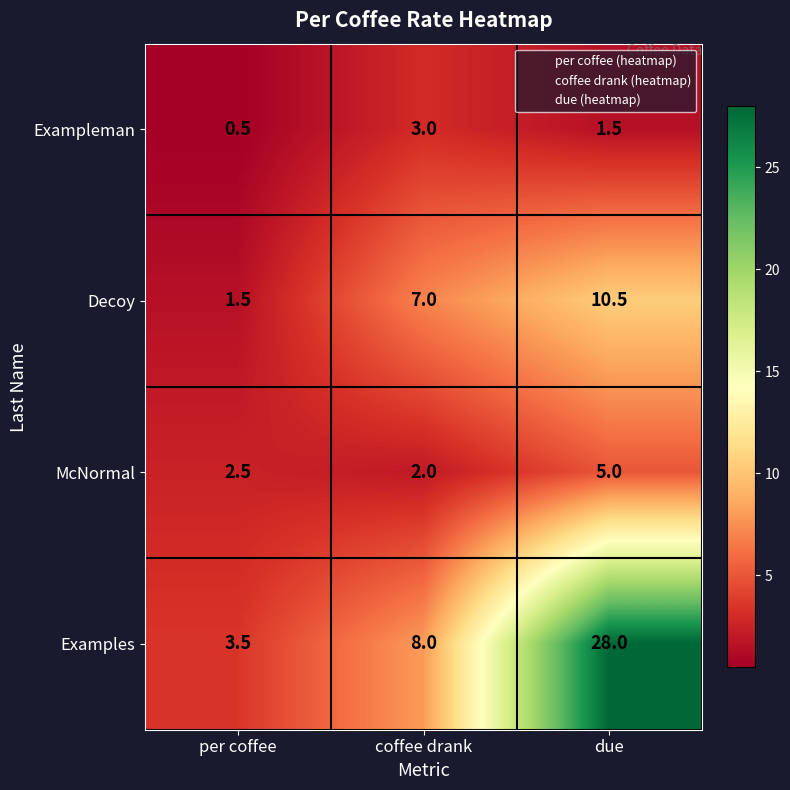

Rank the series at per coffee from lowest to highest value.

Exampleman, Decoy, McNormal, Examples